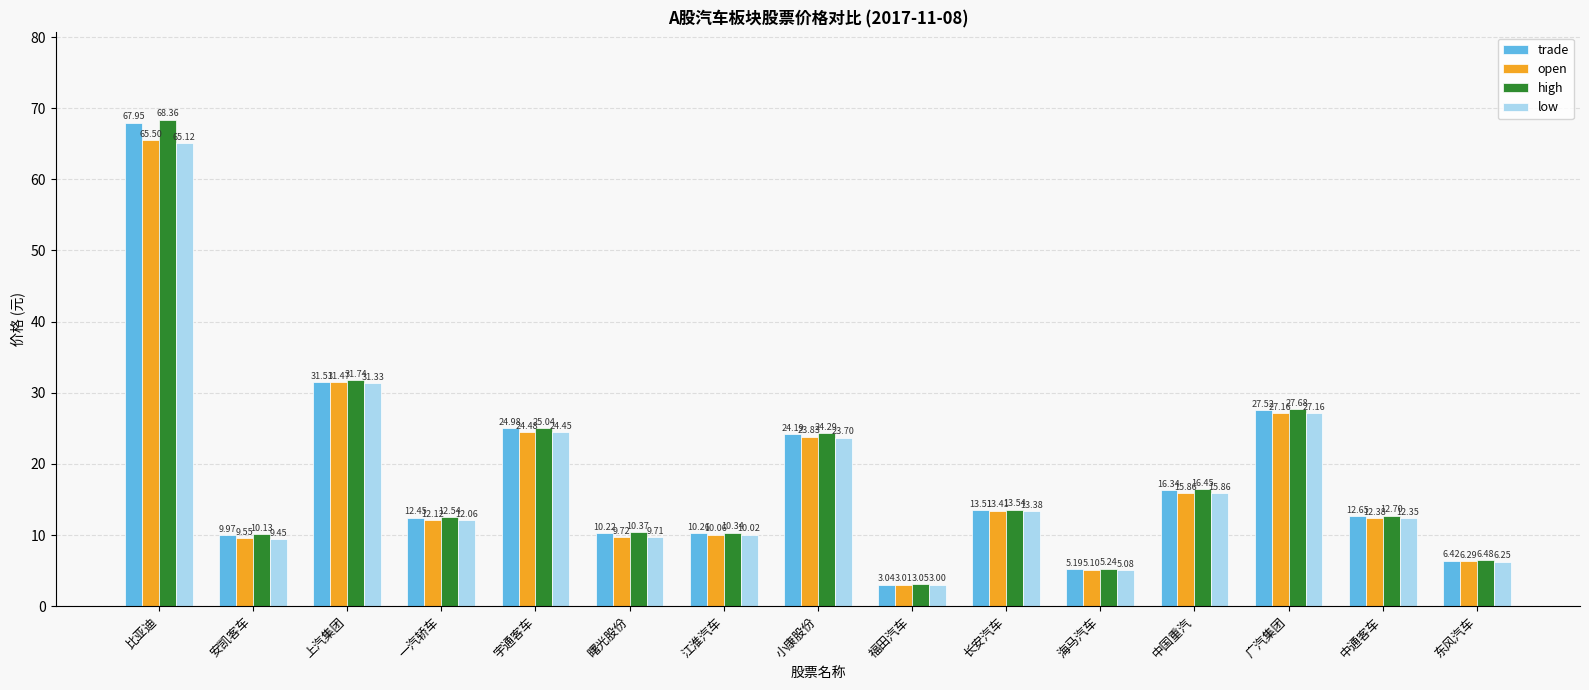

True or false: trade has a value of 13.5 at 长安汽车.

True